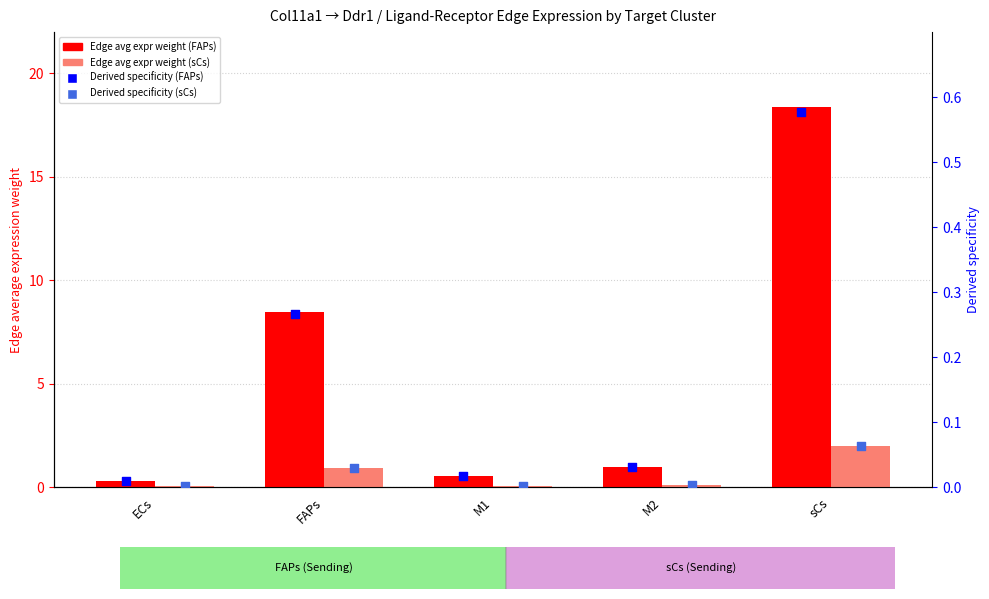

What is the total value across all series at sCs?

21.0